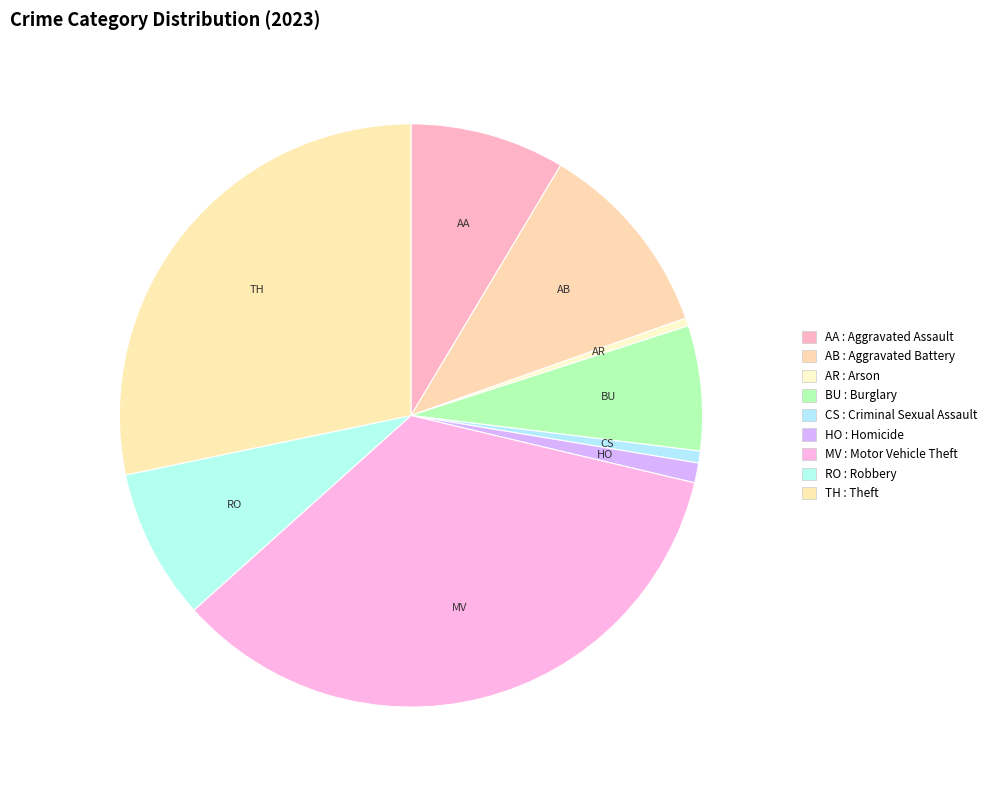

What is the largest slice in the pie chart?

Motor Vehicle Theft